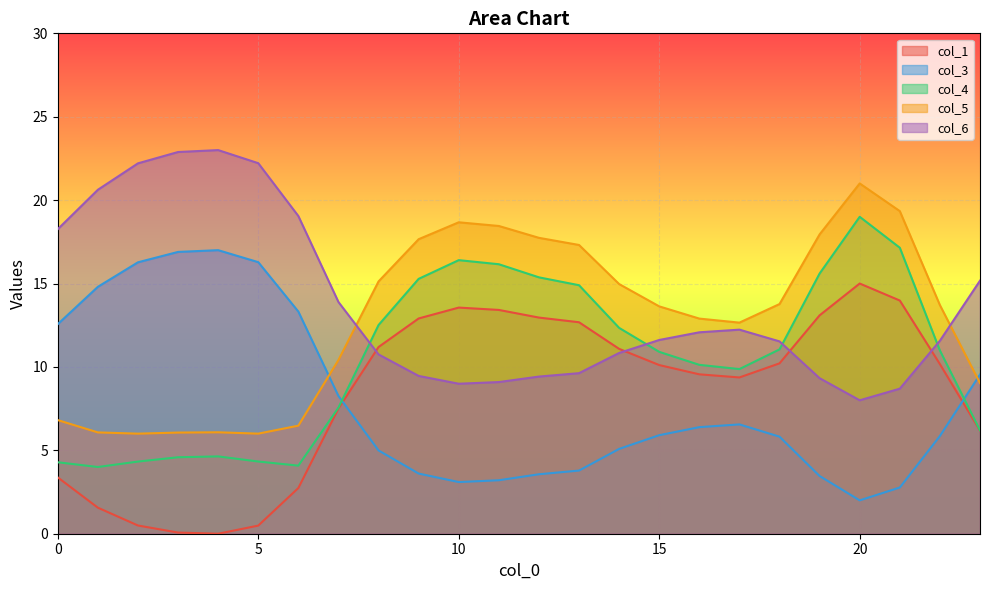

What is the sum of all col_1 values?

201.7